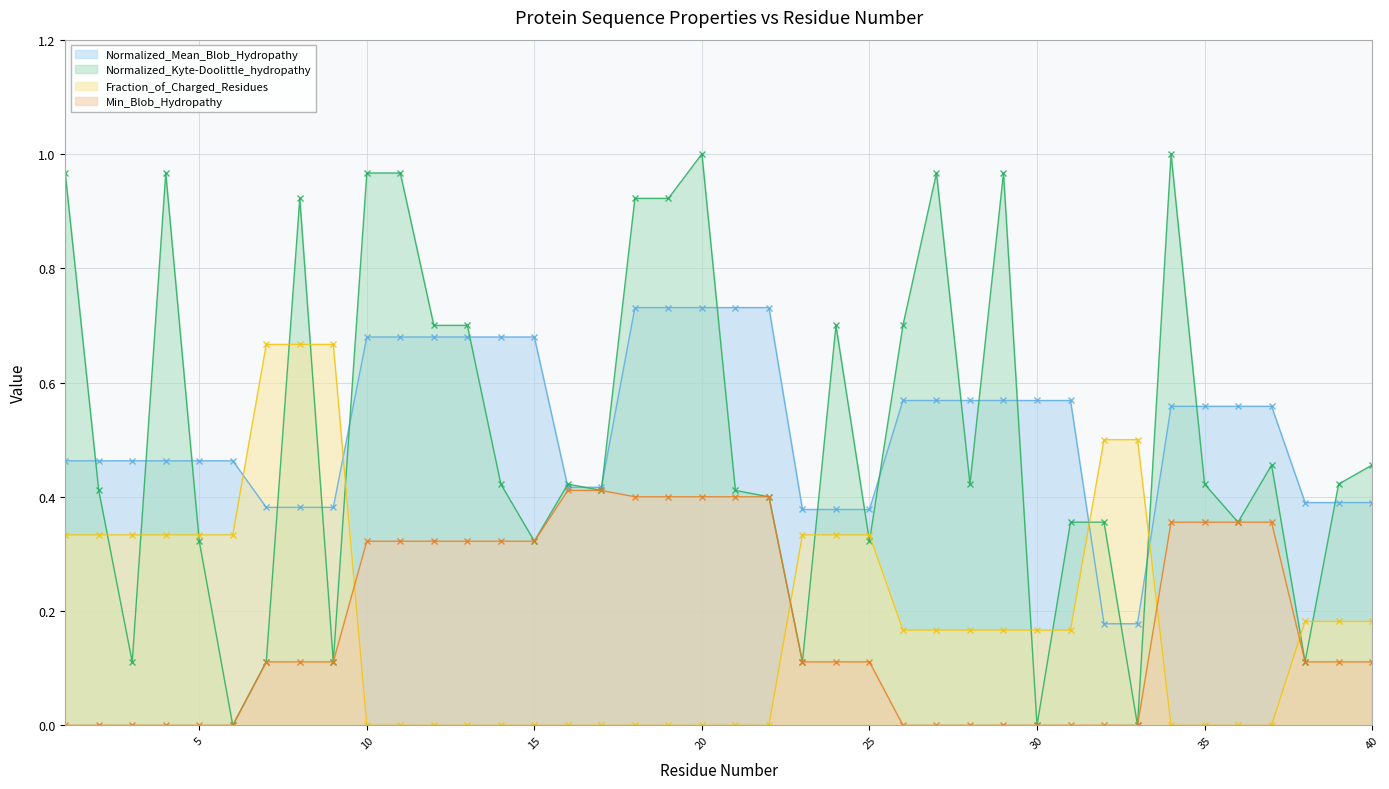

What is the lowest value of the Normalized_Mean_Blob_Hydropathy series?

0.2